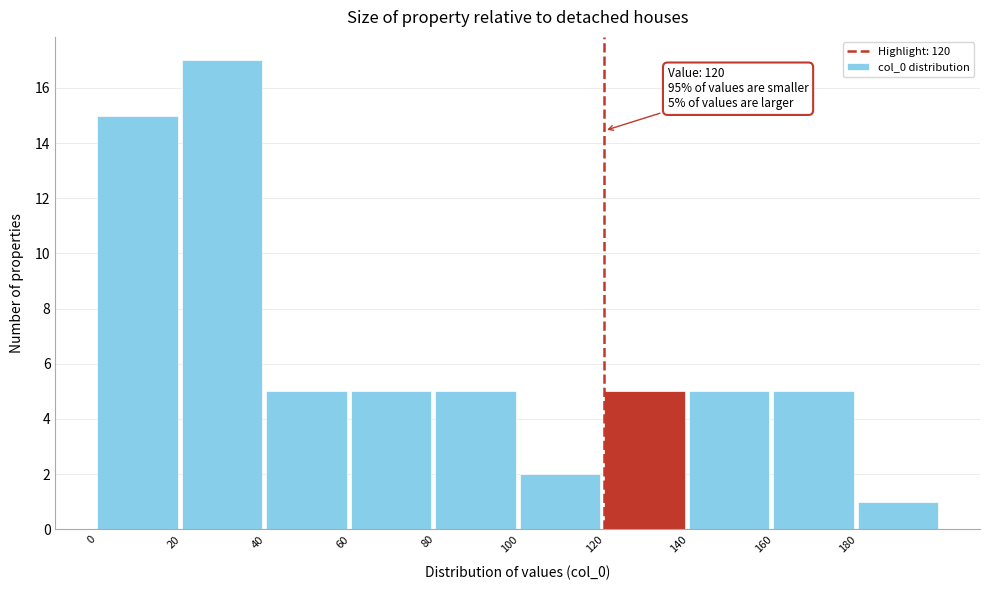

Which range on the x-axis has the tallest bar?

20 to 40